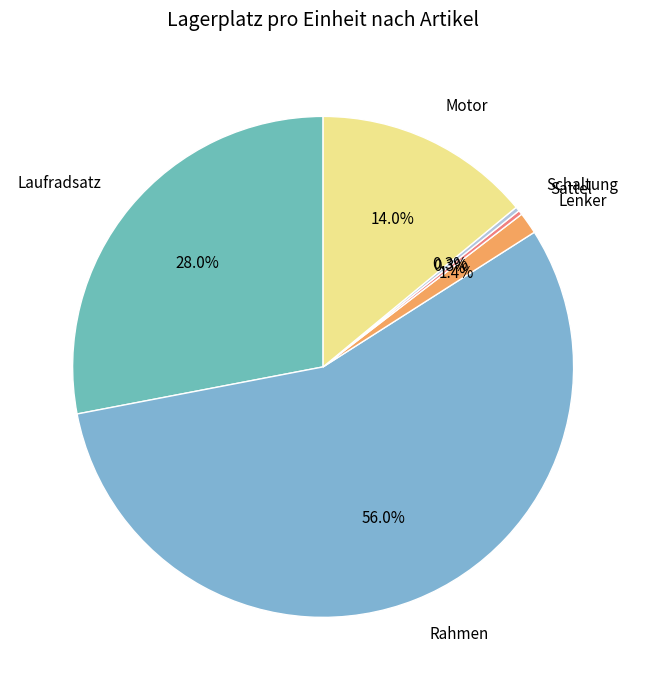

Does Rahmen account for over 50% of the chart?

Yes